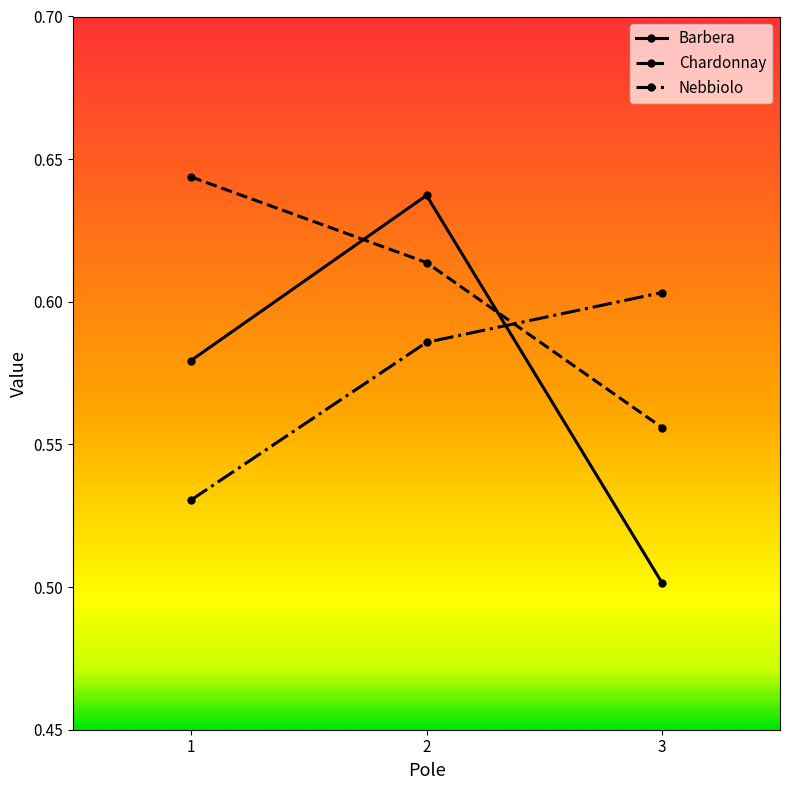

What is the difference between the maximum and minimum values in the Nebbiolo series?

0.1